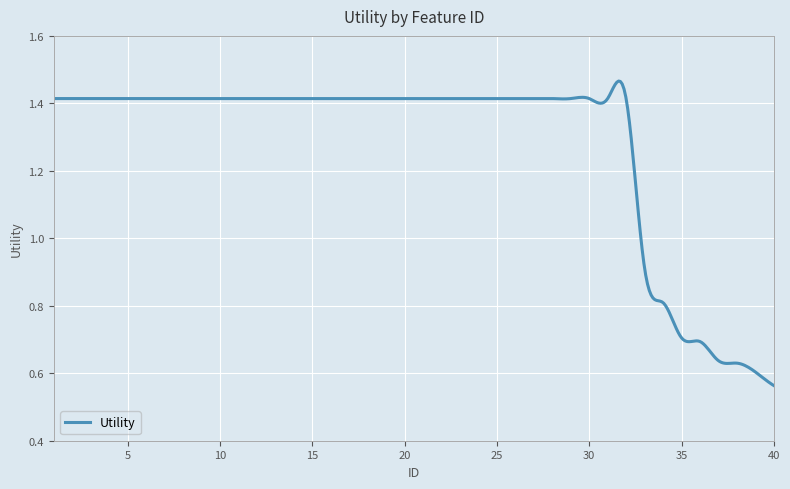

List the labels in order of value, largest first.

1, 2, 3, 4, 5, 6, 7, 8, 9, 10, 11, 12, 13, 14, 15, 16, 17, 18, 19, 20, 21, 22, 23, 24, 25, 26, 27, 28, 29, 30, 31, 32, 33, 34, 35, 36, 37, 38, 39, 40